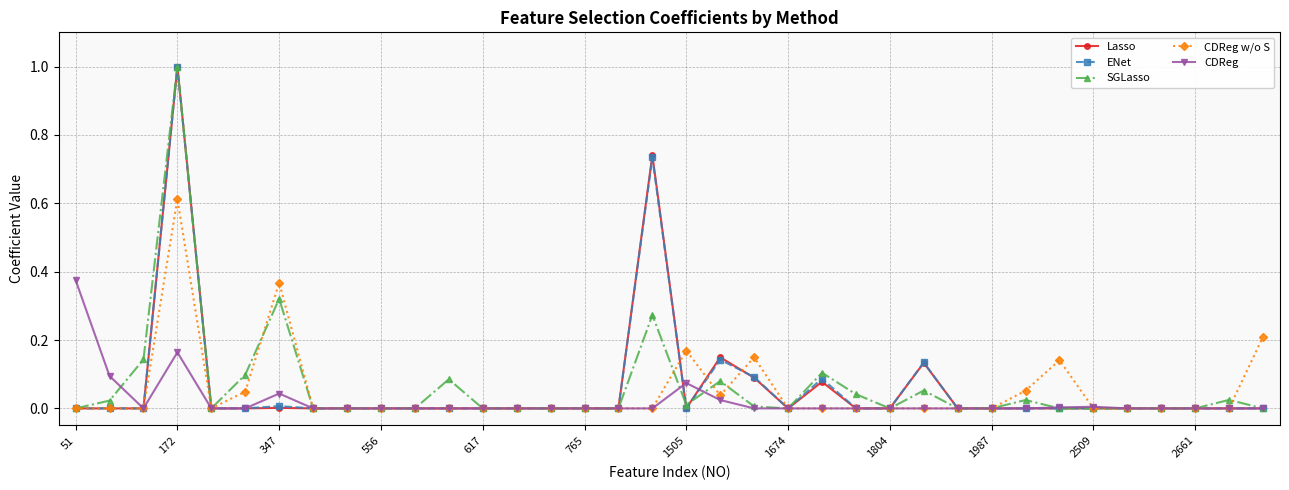

True or false: SGLasso has more than 2 interior local peaks.

True